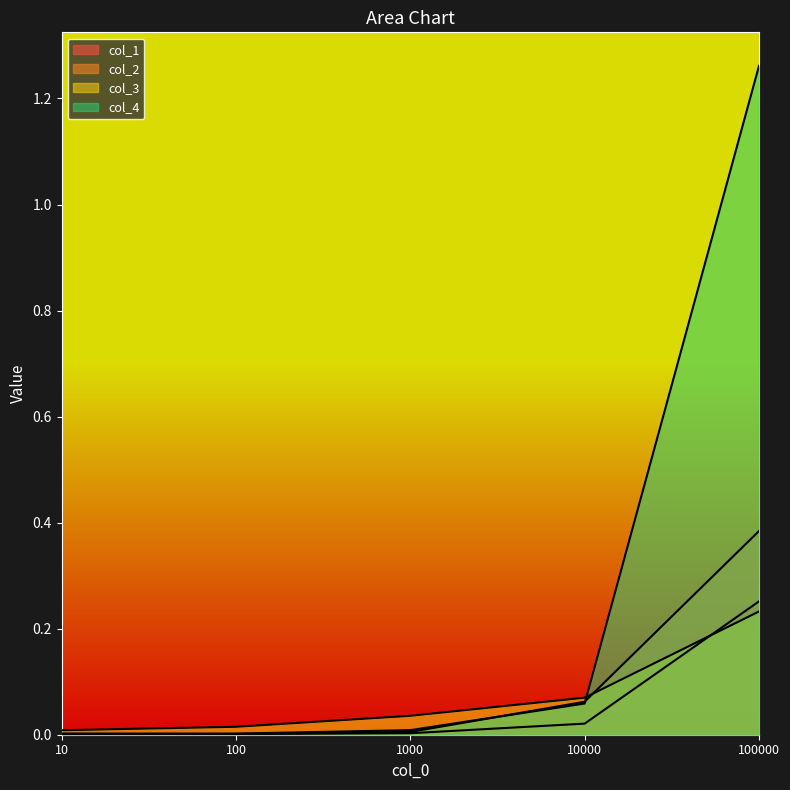

Where do col_1 and col_4 first cross each other?

10 and 100